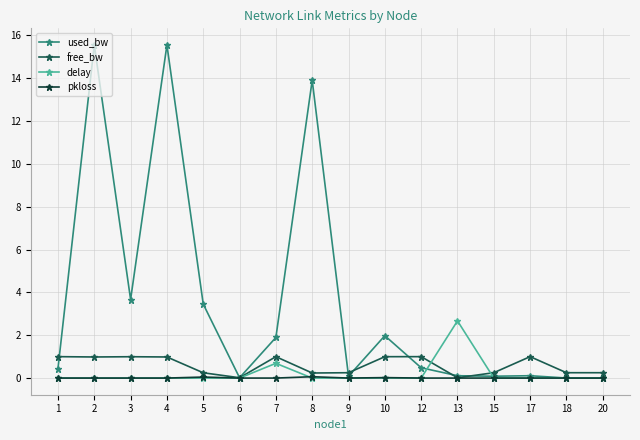

Which series has the largest range (max minus min)?

used_bw